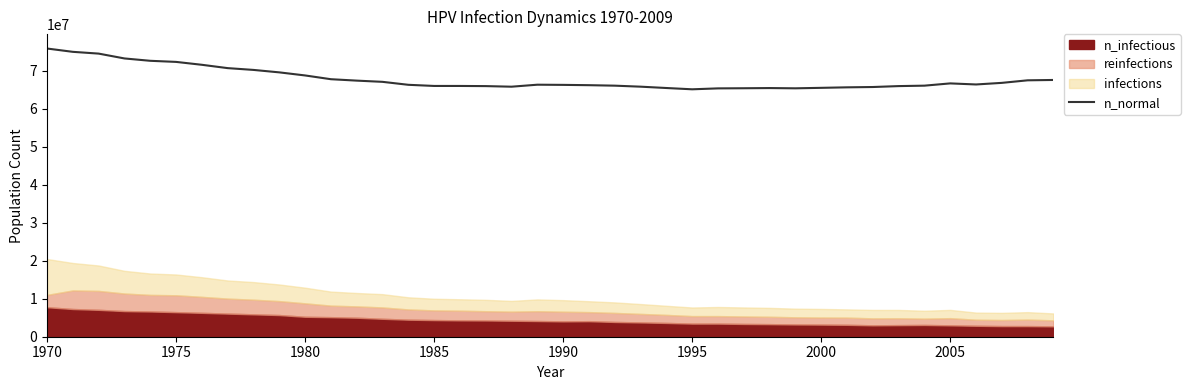

How many data points are less than 66365326?

20